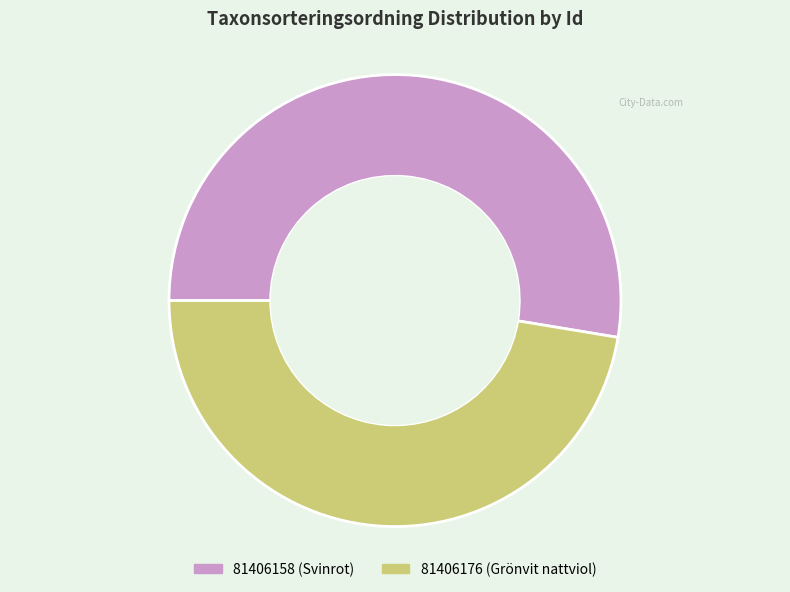

Is there any slice that represents more than half of the pie?

Yes